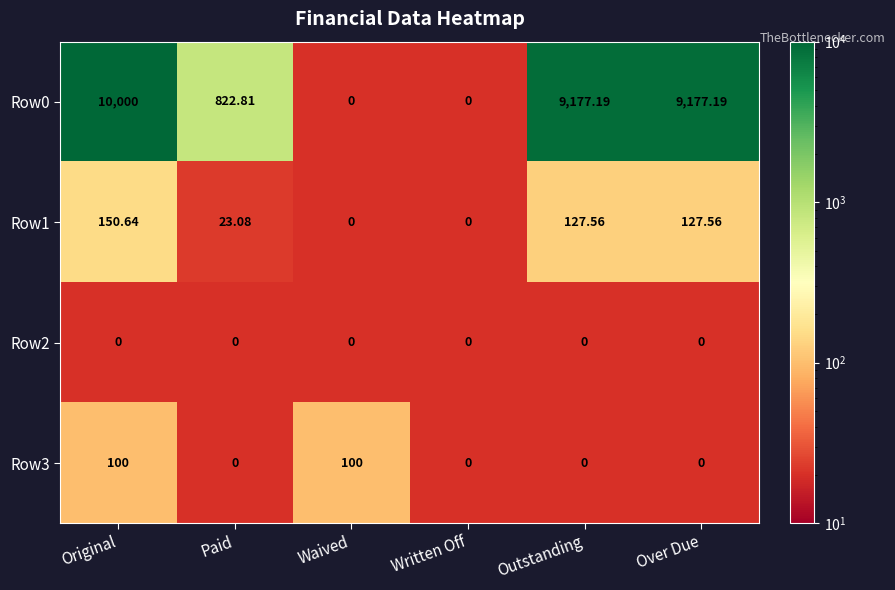

Is the value of Row3 at Original greater than the value of Row0 at Paid?

No